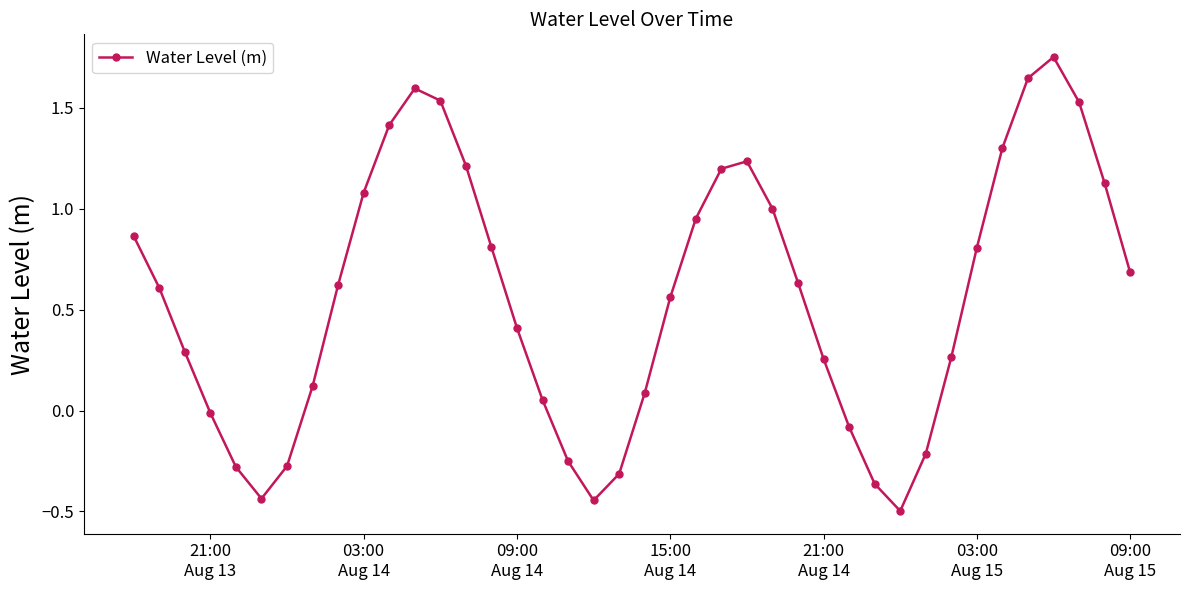

What is the sum of all values?

22.5